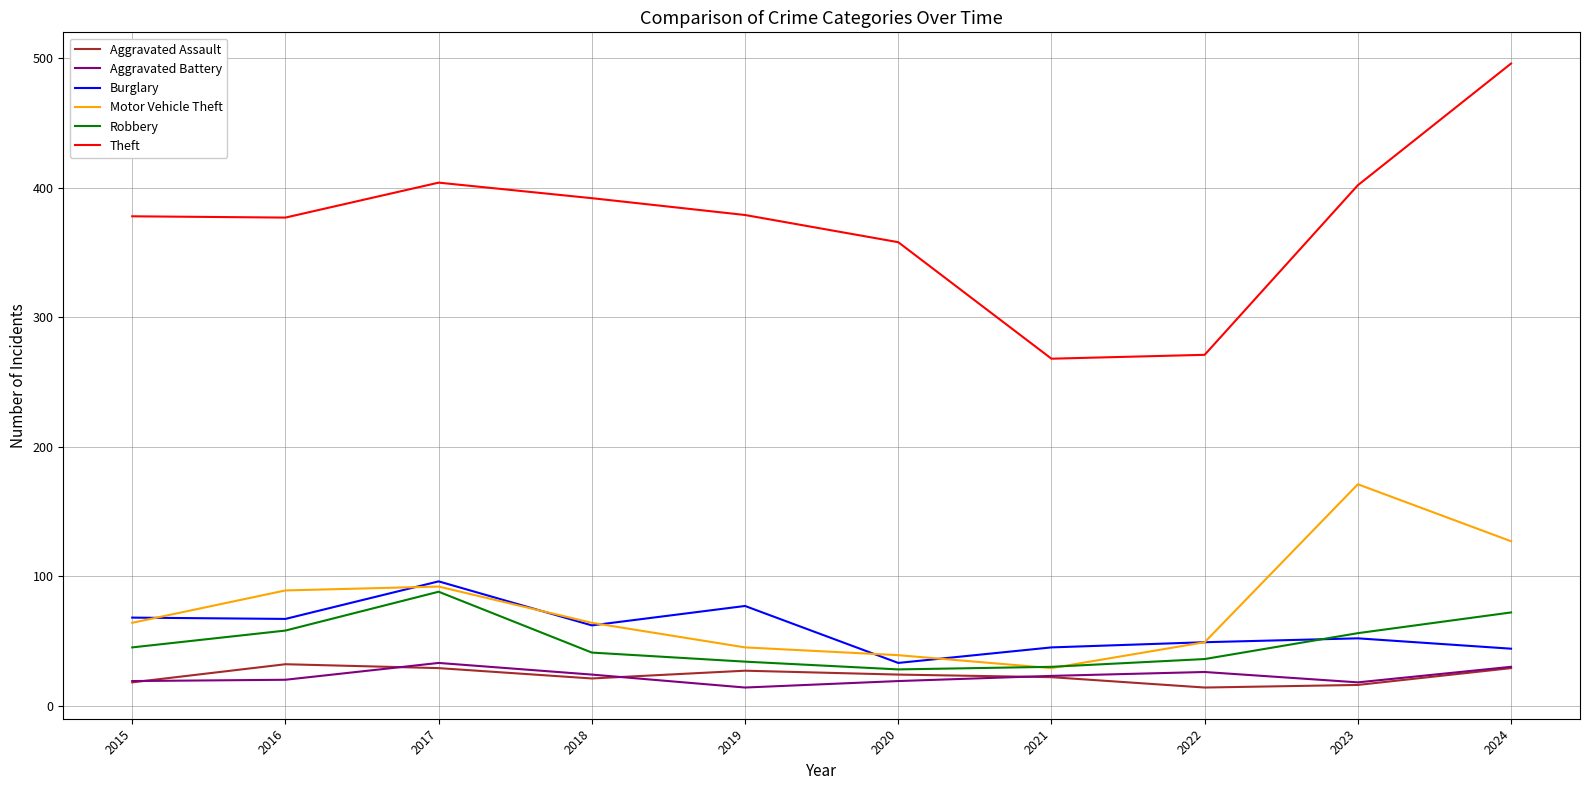

Which series has the largest total across all categories?

Theft